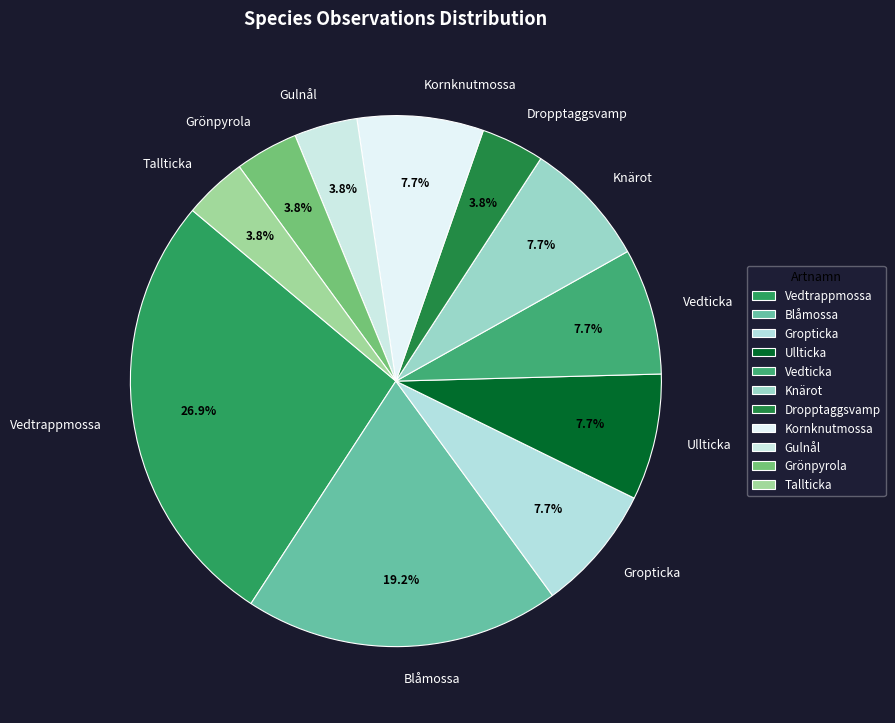

How much of the chart is everything except Ullticka?

92.3%